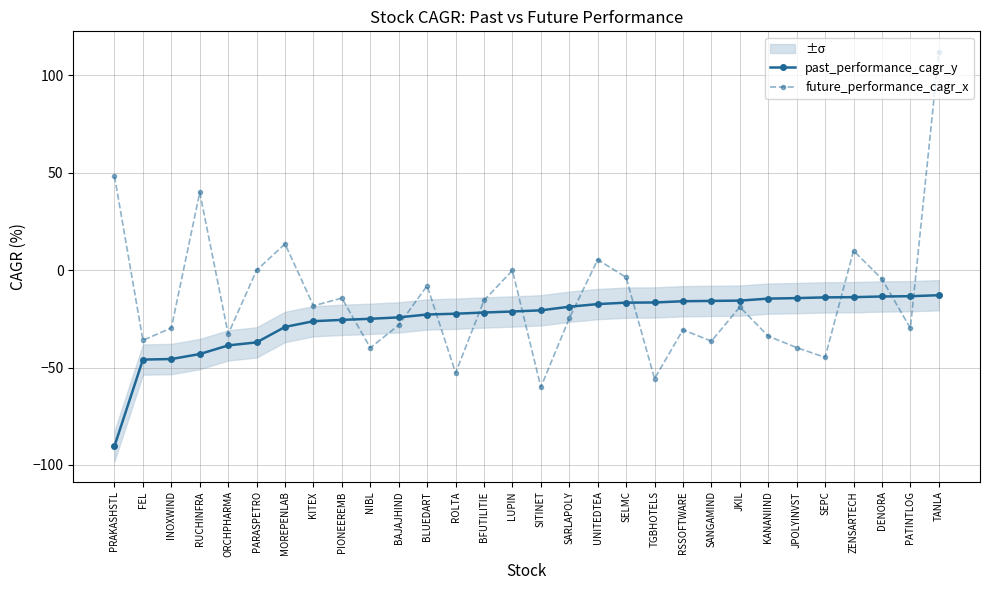

List the series in order of their overall mean, lowest first.

past_performance_cagr_y, future_performance_cagr_x